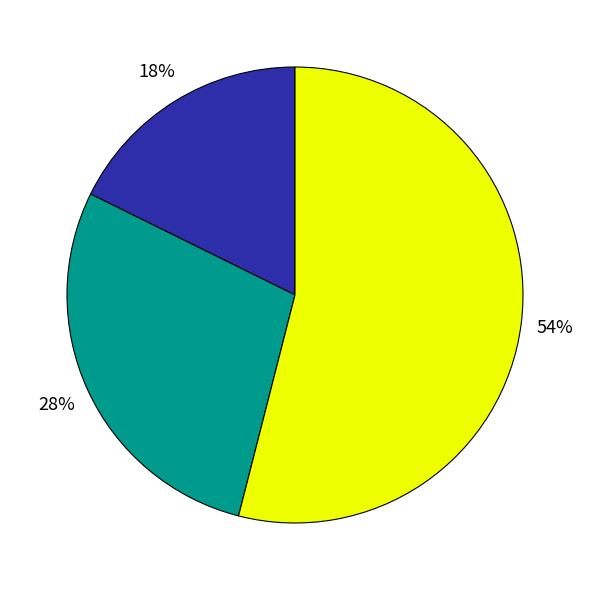

How many segments does this pie chart have?

3